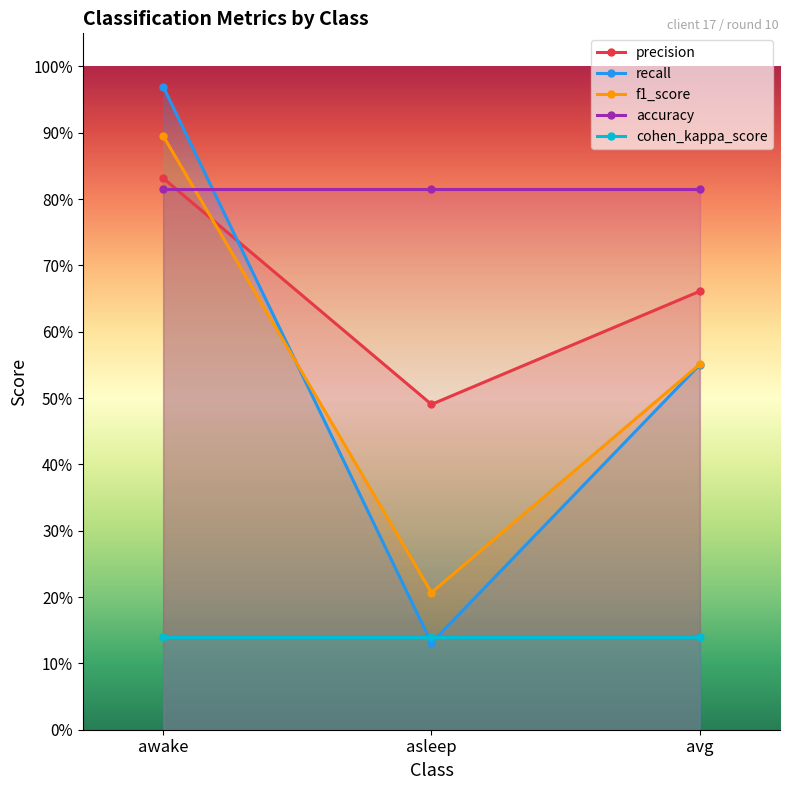

Rank the series at awake from lowest to highest value.

cohen_kappa_score, accuracy, precision, f1_score, recall